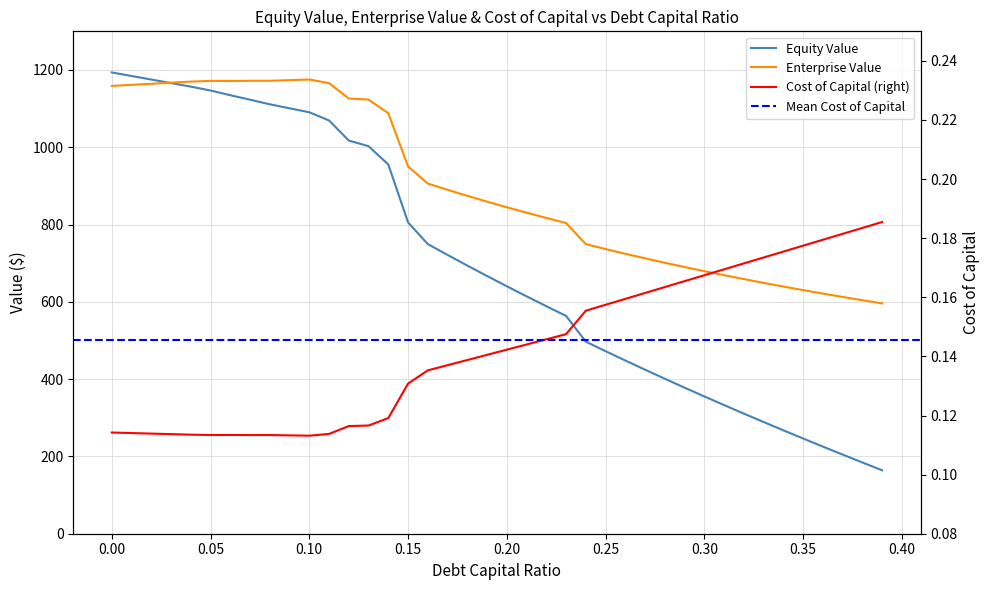

What is the difference between the maximum and minimum values in the debt_capital series?

1029.4